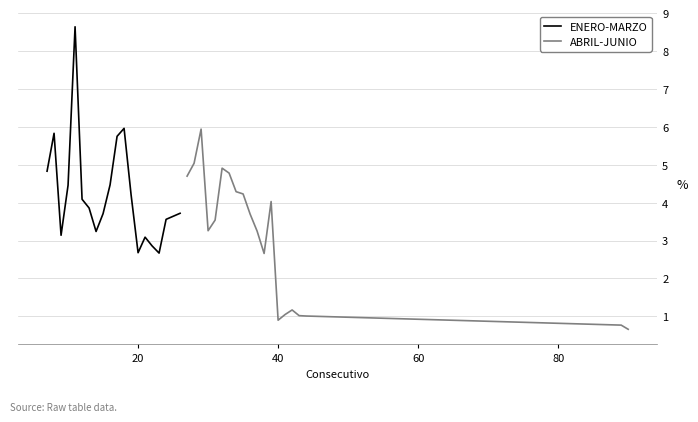

At how many categories does at least one series exceed 7?

1